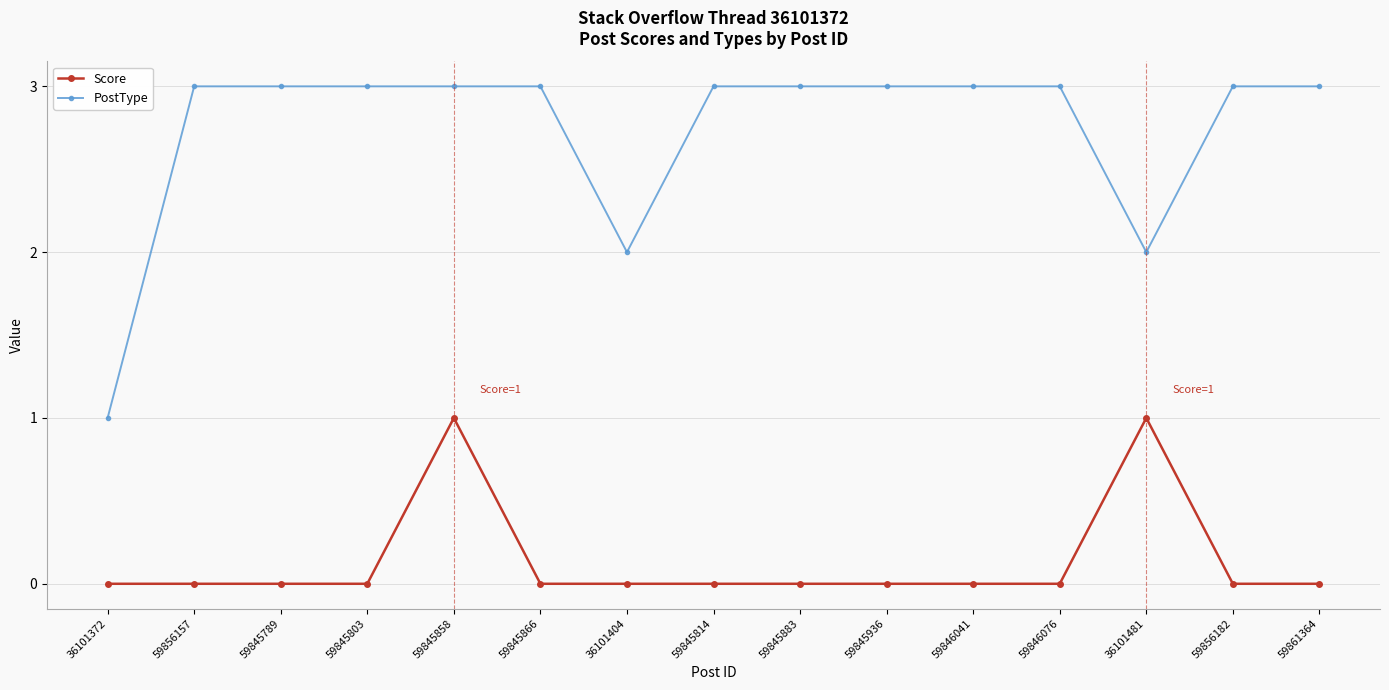

What value does the PostType series have at 36101372?

1